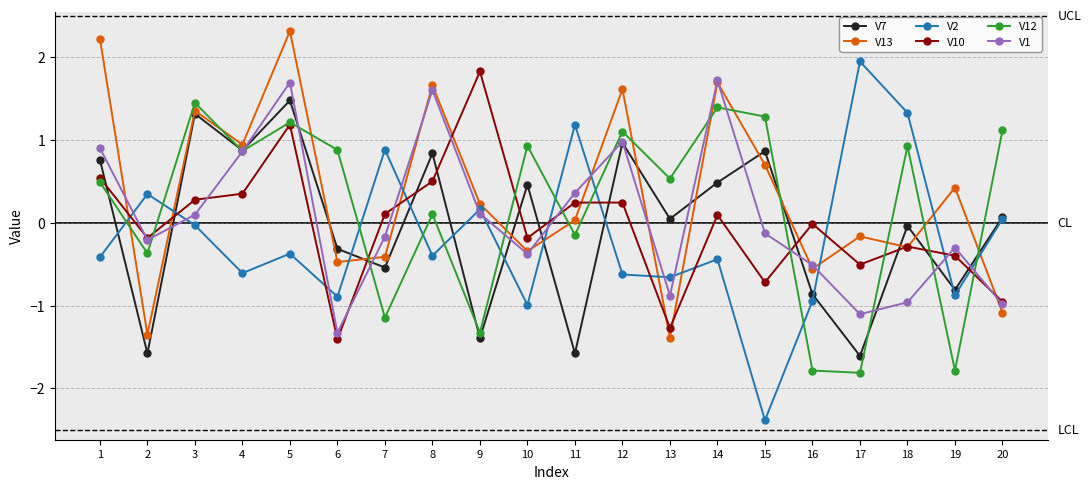

Where is the first local minimum for V2?

4